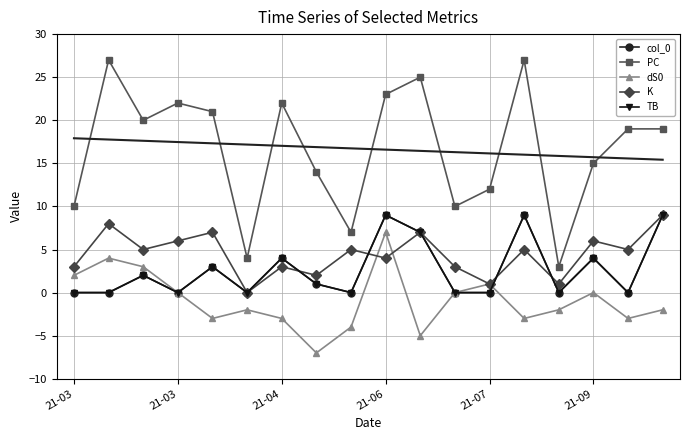

What are all the series names shown in the legend?

col_0, PC, dS0, K, TB